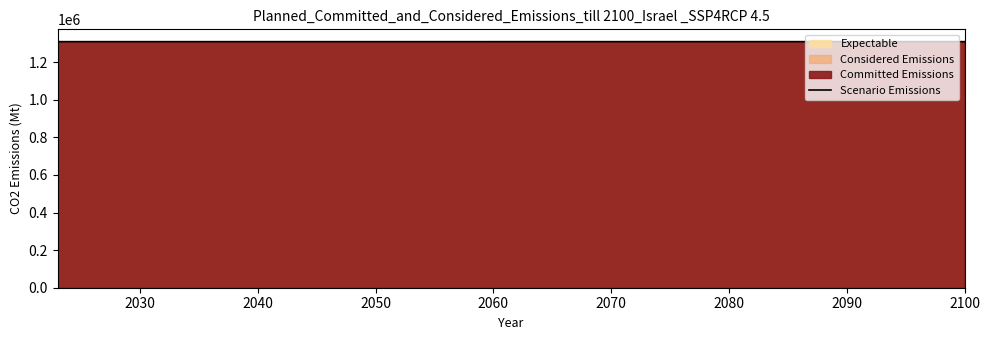

Reading left to right, extract all data points from this chart.

1309646	1309645	1309649	1309648	1309647	1309644	1309643	1309651	1309650	1309642	1309655	1309654	1309658	1309657	1309662	1309663	1309661	1309666	1309667	1309665